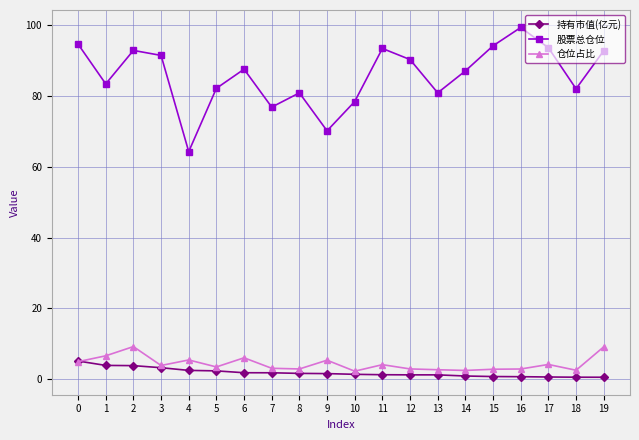

At which category does the chart reach its peak across all series?

16